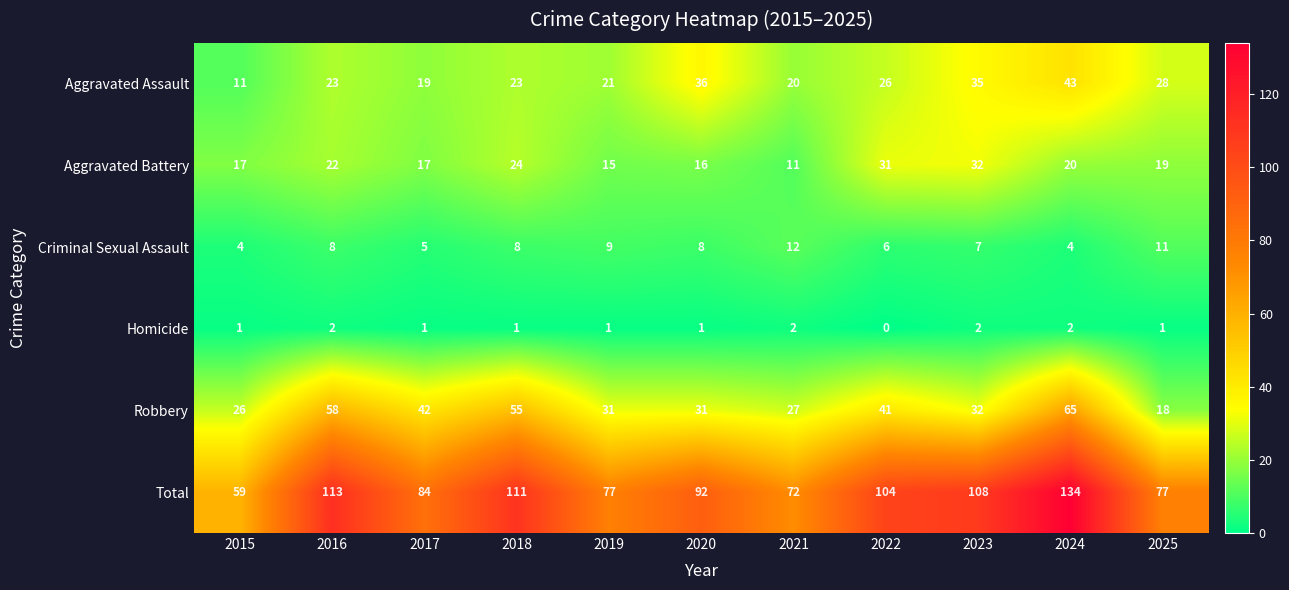

How many data points in Robbery are less than 32?

5